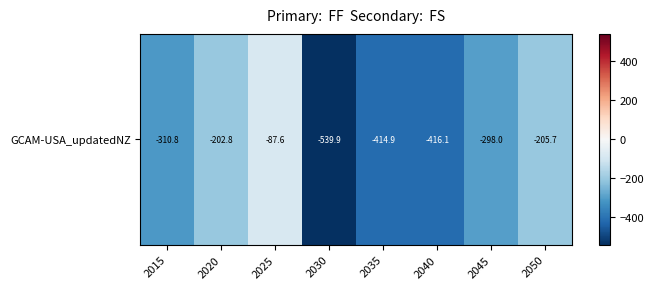

Is it true that the value at 2020 is -128.4?

False